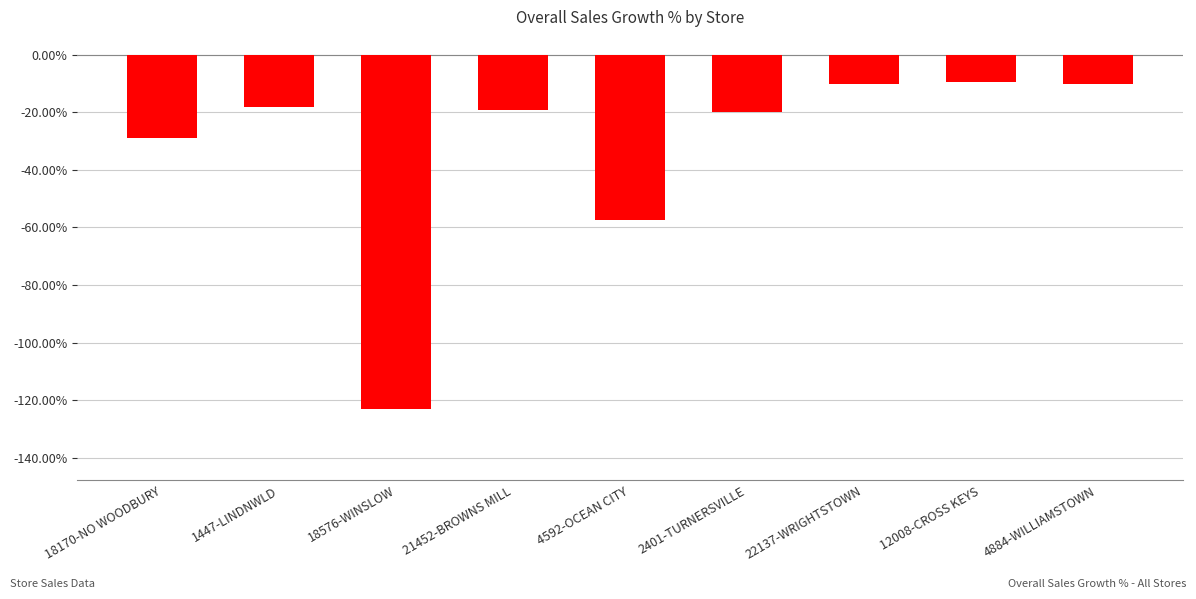

What is the label of the 8th bar from the left?

12008-CROSS KEYS